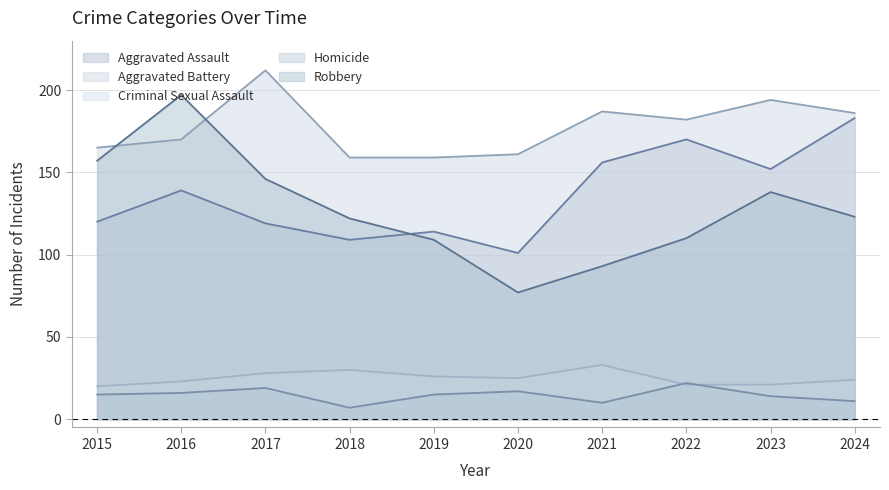

True or false: Aggravated Battery and Criminal Sexual Assault cross at least once.

False